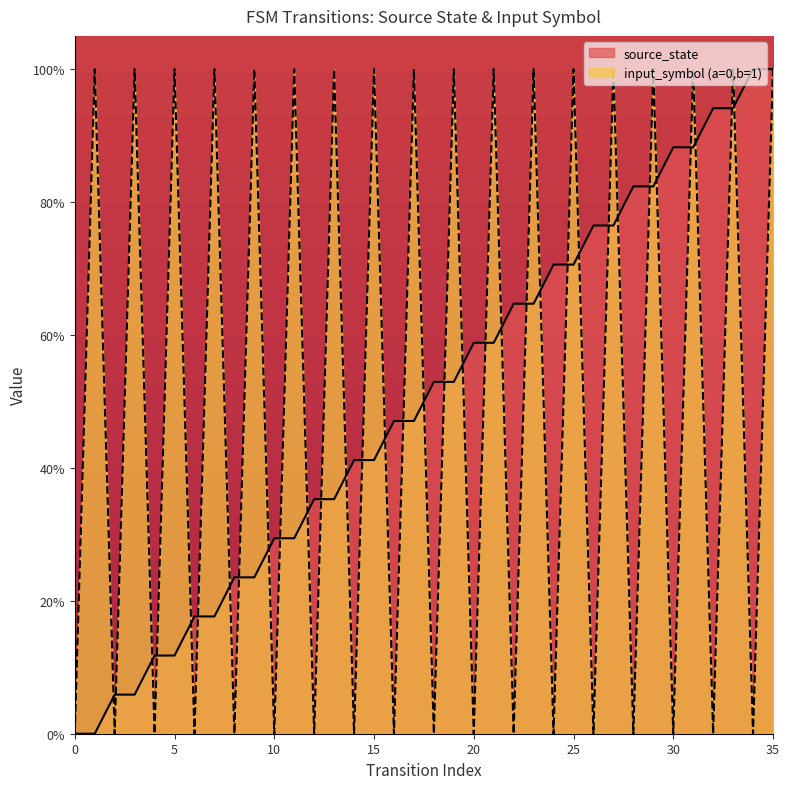

True or false: source_state has a value of 0.2 at 8.

True